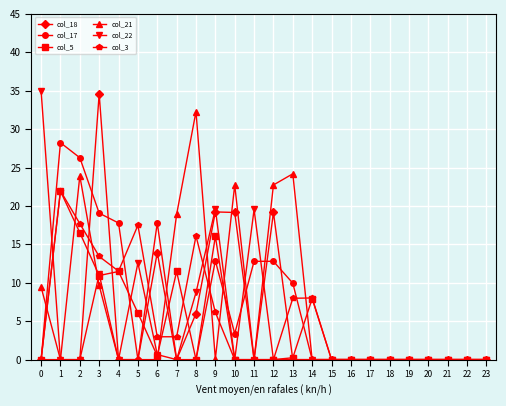

At which category is the sum across all series the highest?

3